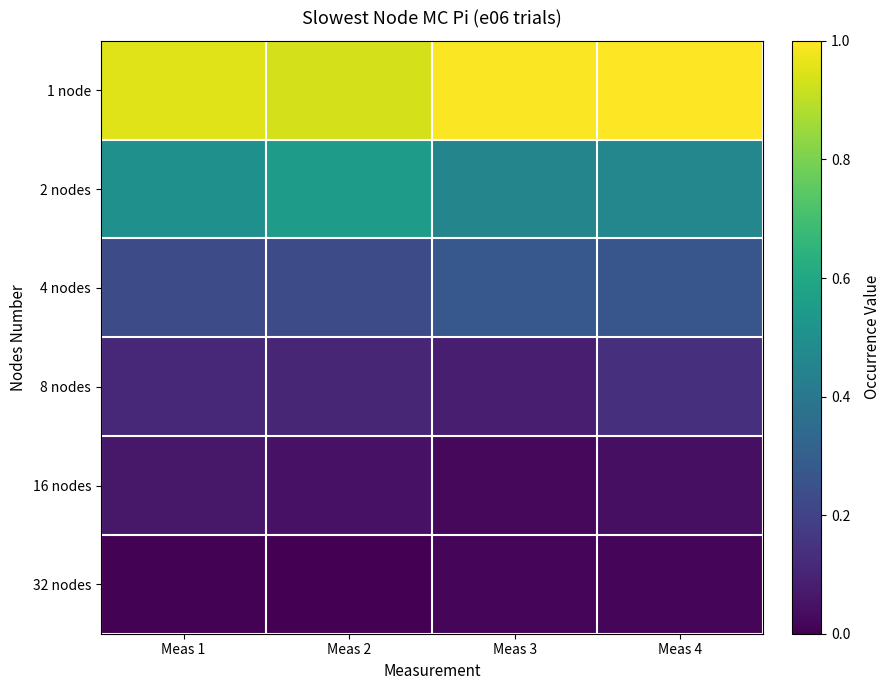

Reading left to right, what are all the values shown in this chart?

1 node: Meas 1=0.9	Meas 2=0.9	Meas 3=1.0	Meas 4=1.0
2 nodes: Meas 1=0.5	Meas 2=0.6	Meas 3=0.5	Meas 4=0.5
4 nodes: Meas 1=0.2	Meas 2=0.2	Meas 3=0.3	Meas 4=0.3
8 nodes: Meas 1=0.1	Meas 2=0.1	Meas 3=0.1	Meas 4=0.1
16 nodes: Meas 1=0.1	Meas 2=0.0	Meas 3=0.0	Meas 4=0.0
32 nodes: Meas 1=0.0	Meas 2=0.0	Meas 3=0.0	Meas 4=0.0